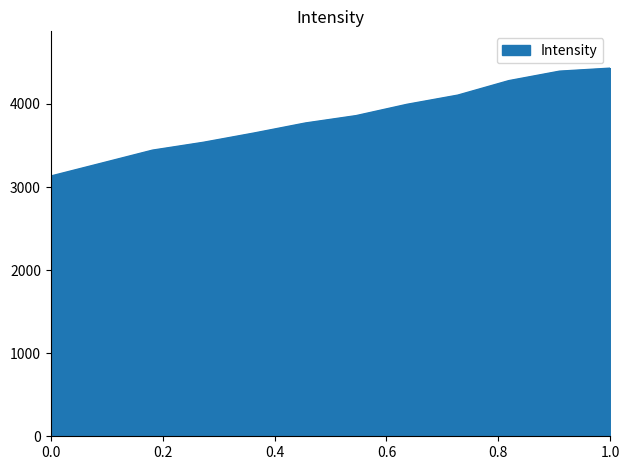

What is the maximum value shown in the chart?

4430.6